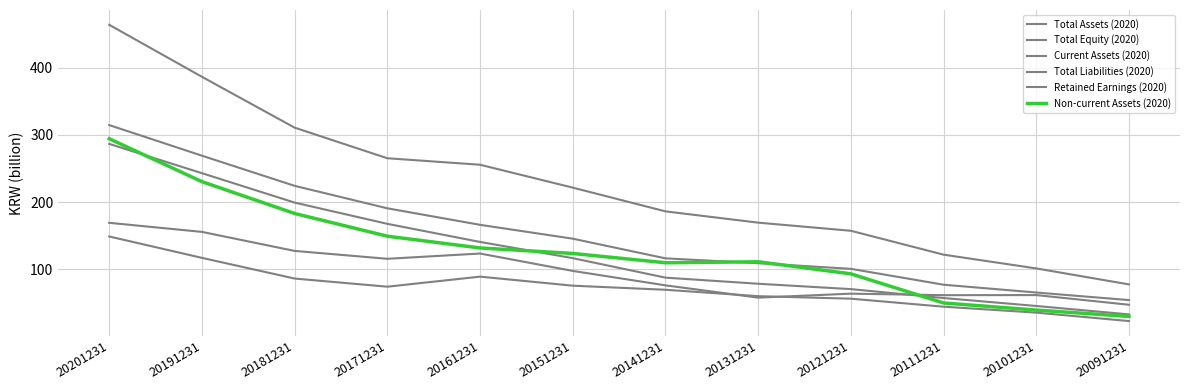

At how many categories does at least one series exceed 140?

9